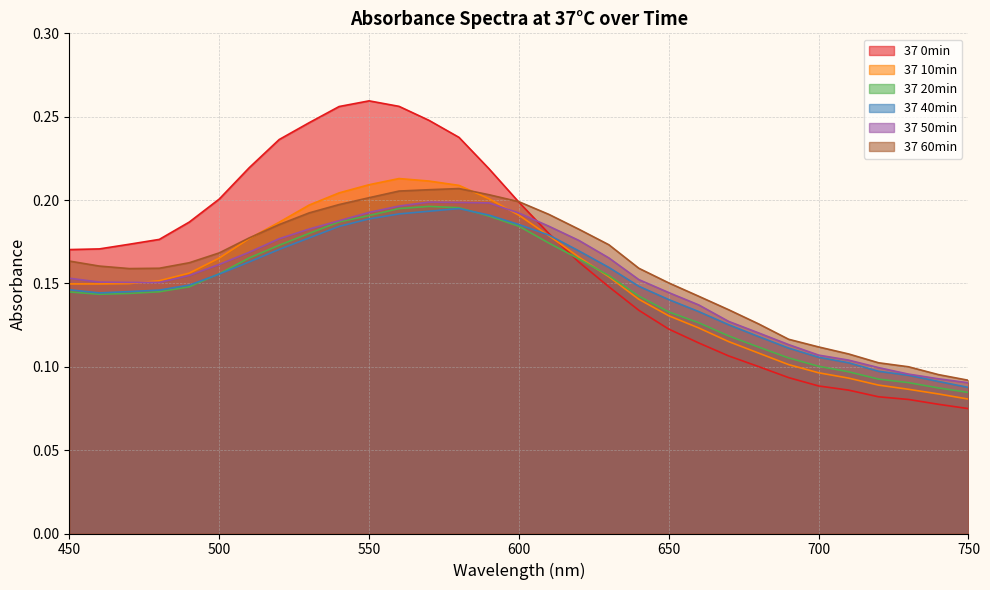

True or false: 37 20min and 37 60min intersect in this chart.

False